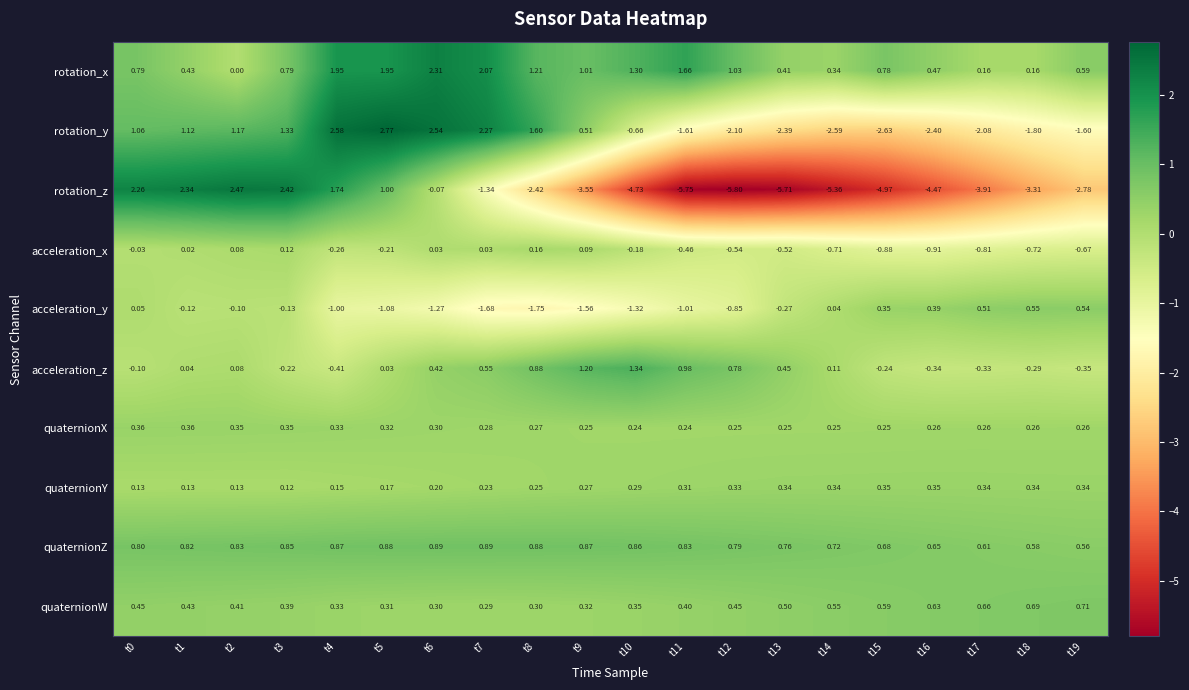

Which series has the widest spread of values?

rotation_z